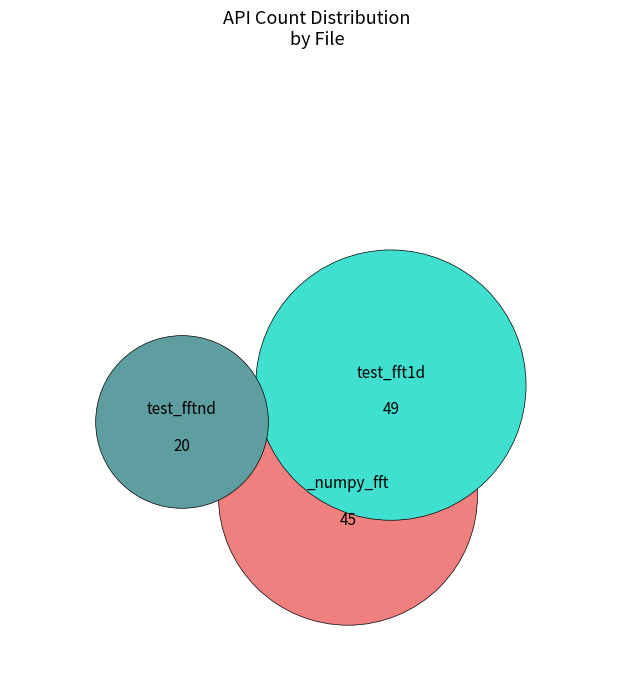

How many segments does this pie chart have?

3